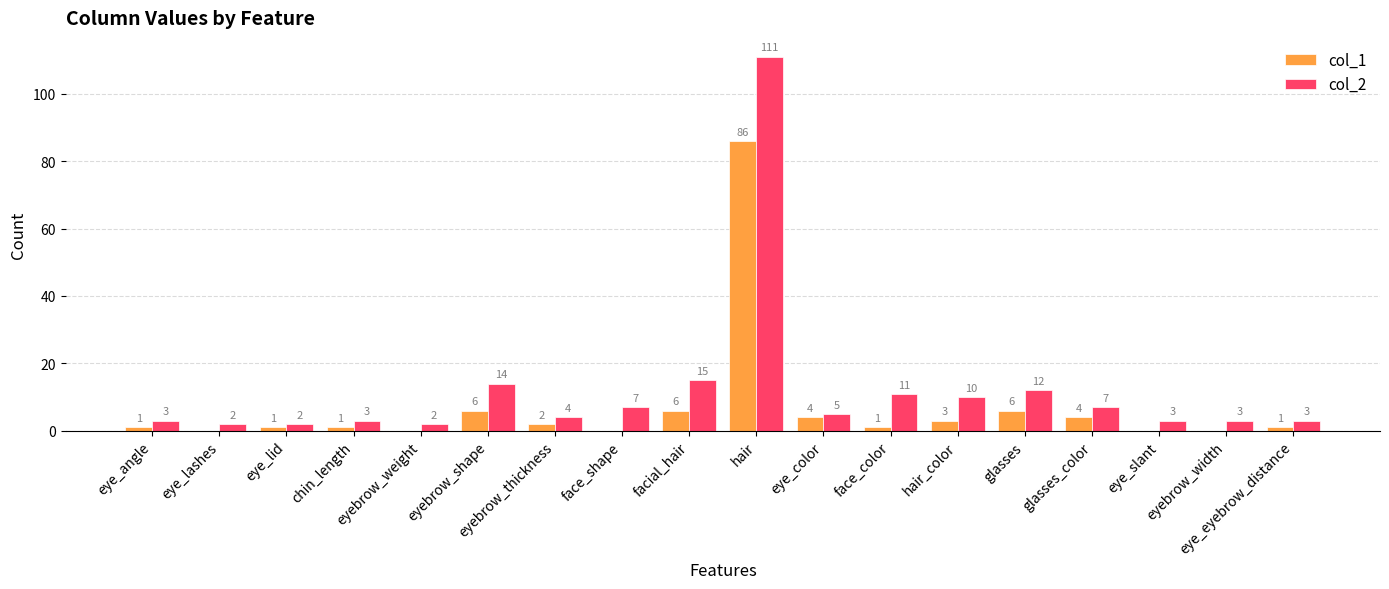

How many data points does each series have?

18